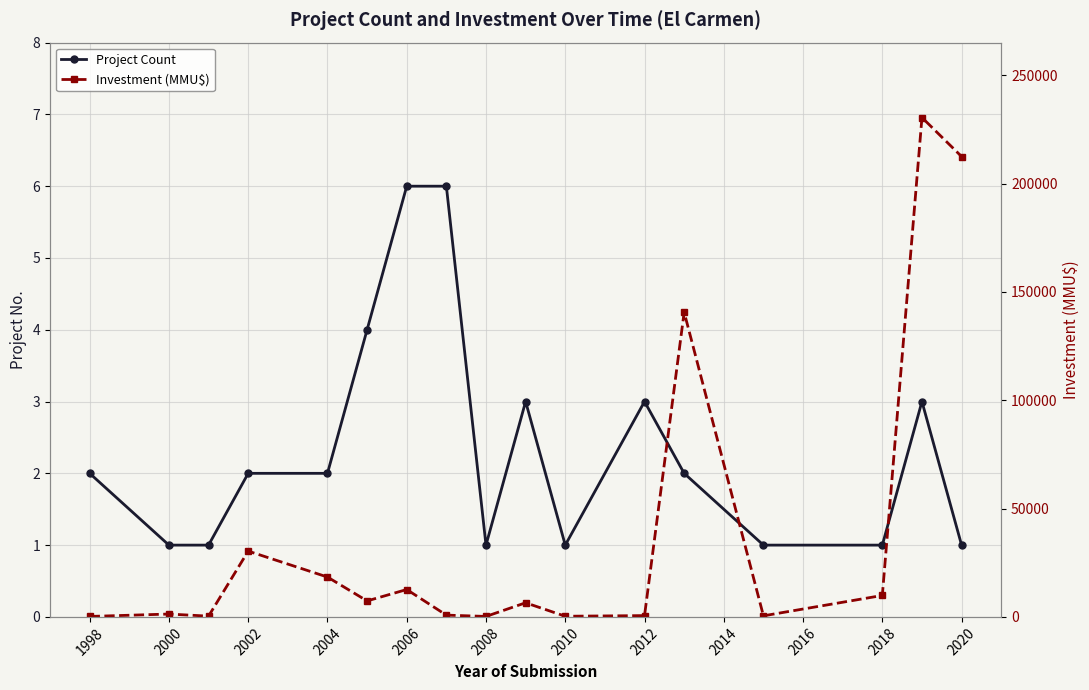

Between 2006 and 14, which series saw the biggest shift?

Investment (MMU$)